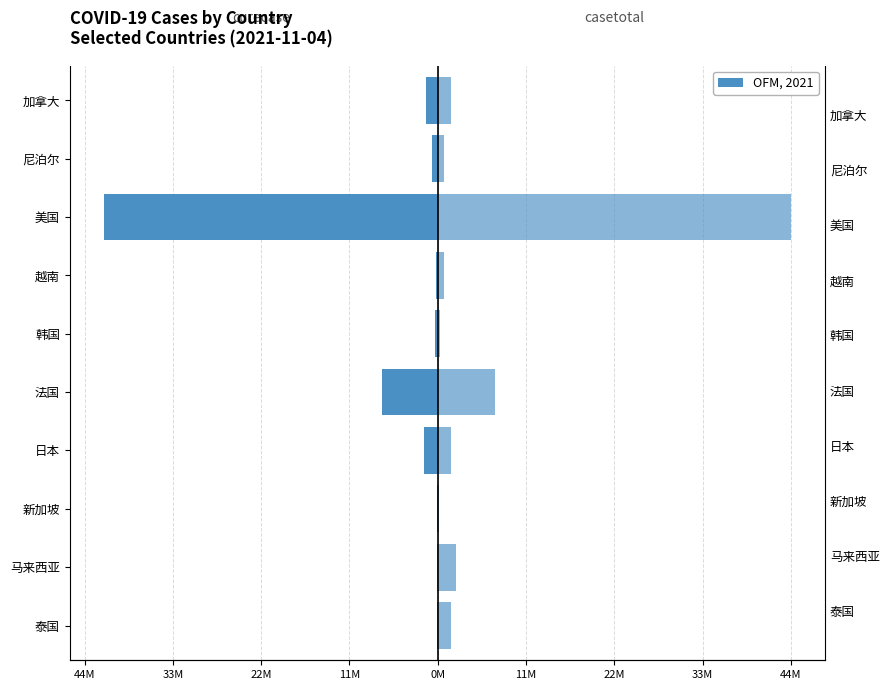

Reading right to left, what are all the values shown in this chart?

curecase: -1.5	-0.7	-42.0	-0.2	-0.3	-7.0	-1.7	-0.1	-0.1	-0.1
casetotal: 1.7	0.8	44.5	0.8	0.3	7.2	1.7	0.1	2.3	1.7